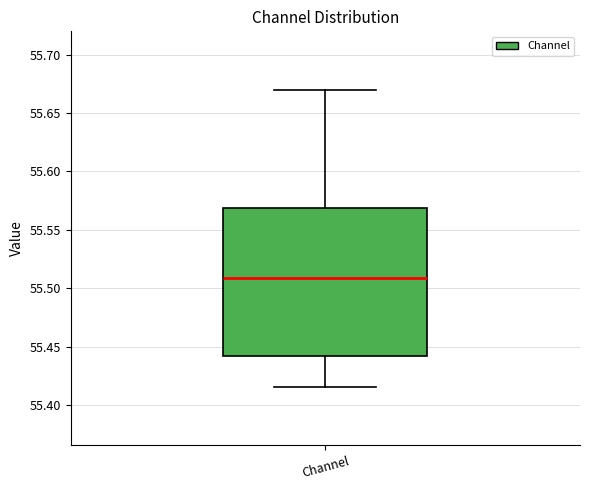

Transcribe this box plot: give where the median line is, the range the box spans, and where the two whiskers end, as read against the y-axis. The values are not printed on the chart, so give them approximately, as read against the axis.

median 55.510, box 55.440 to 55.570, whiskers 55.415 to 55.670